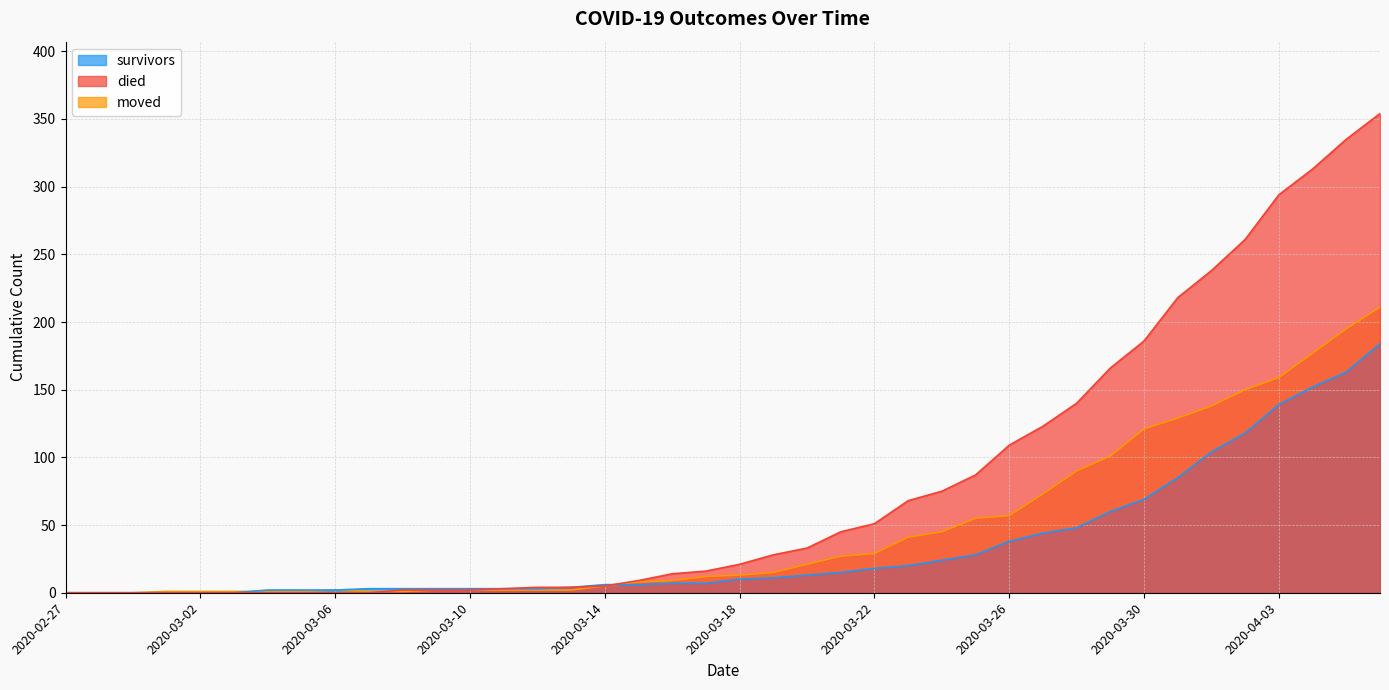

What is the sum of all died values?

3206